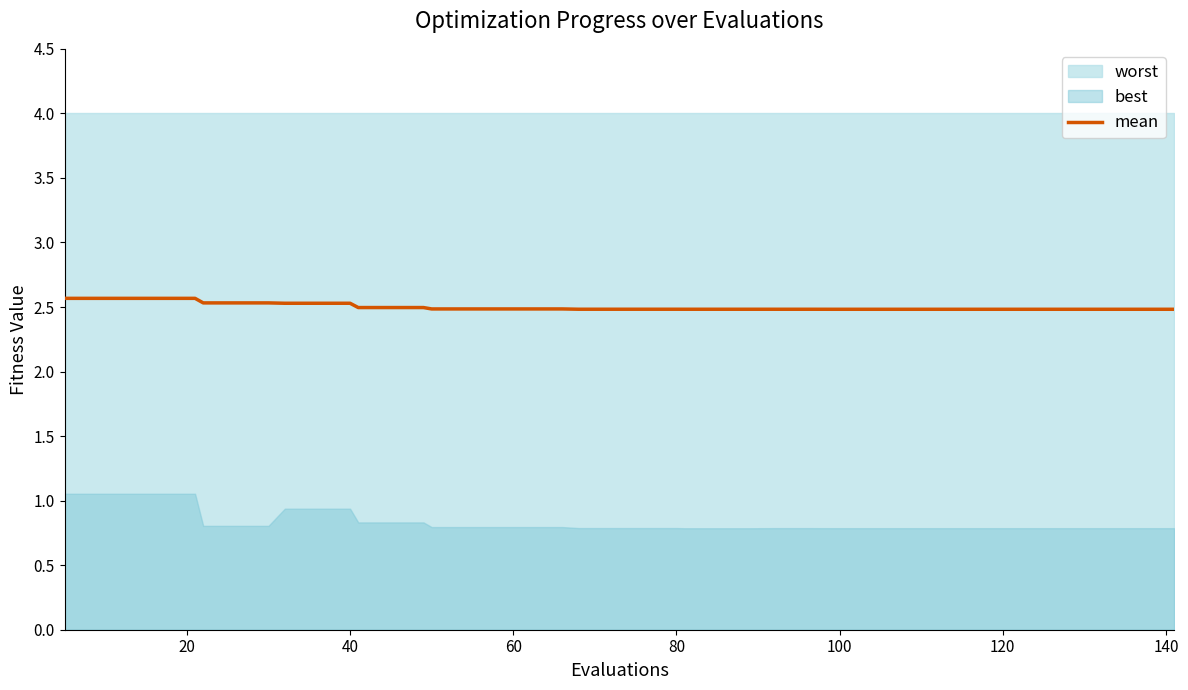

The value at 9 is 1.6. True or false?

False